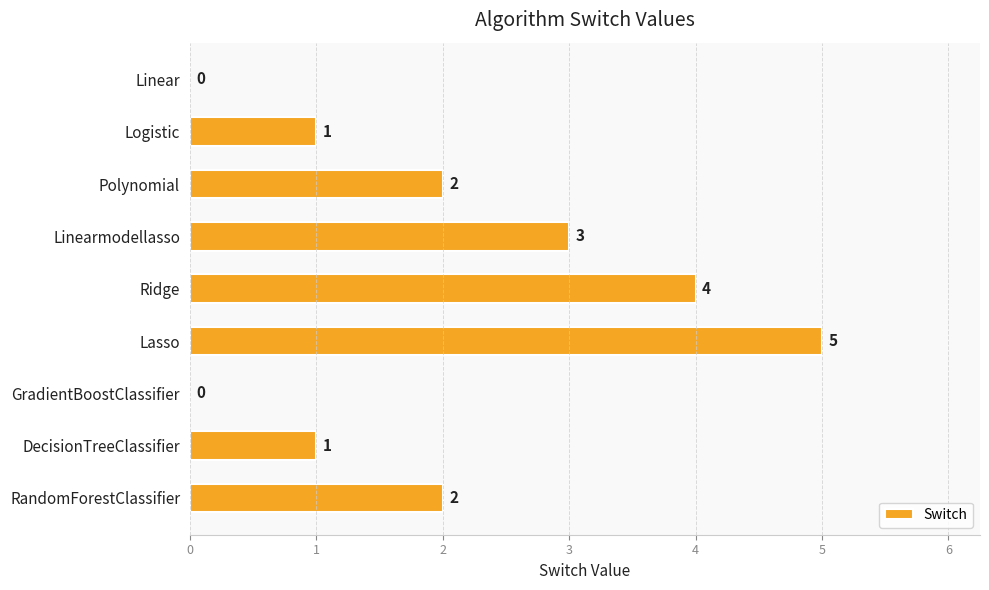

Reading top to bottom, what are all the values shown in this chart?

Linear=0	Logistic=1	Polynomial=2	Linearmodellasso=3	Ridge=4	Lasso=5	GradientBoostClassifier=0	DecisionTreeClassifier=1	RandomForestClassifier=2